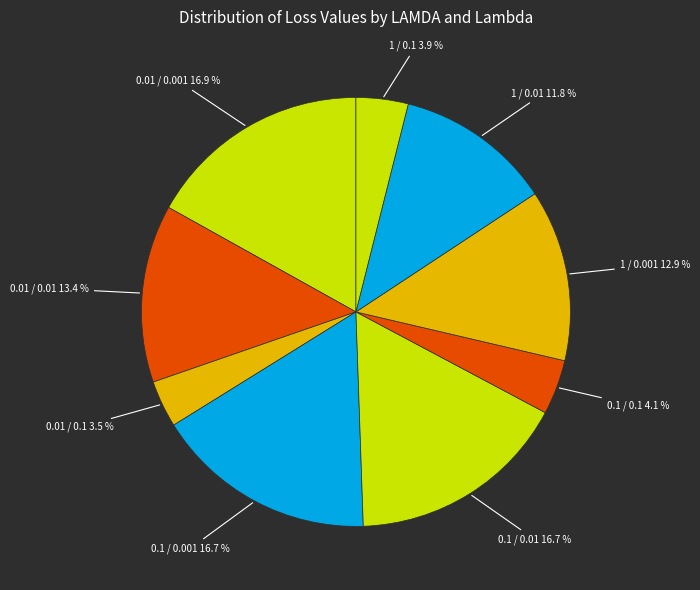

To the nearest percent, what portion does 0.01 / 0.1 represent?

4%